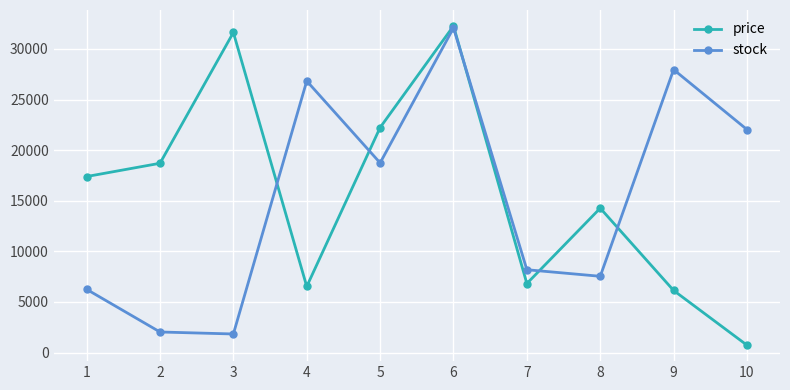

Is the value of stock at 2 greater than the value of price at 2?

No